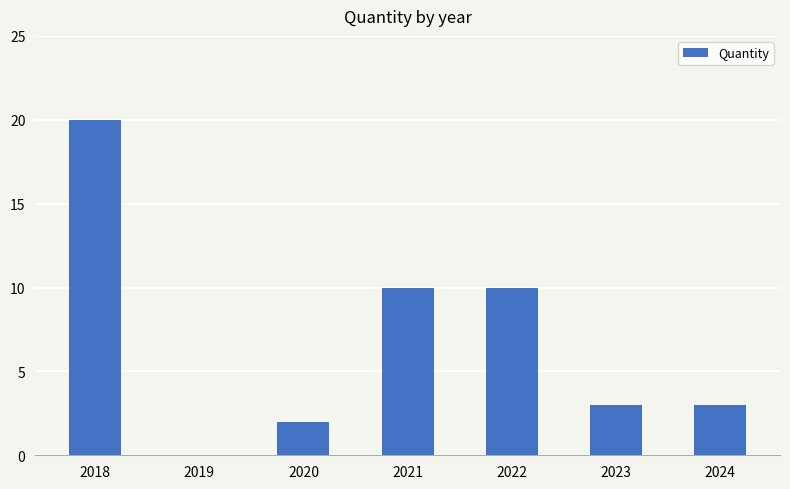

True or false: the data shows 1 at 2023.

False